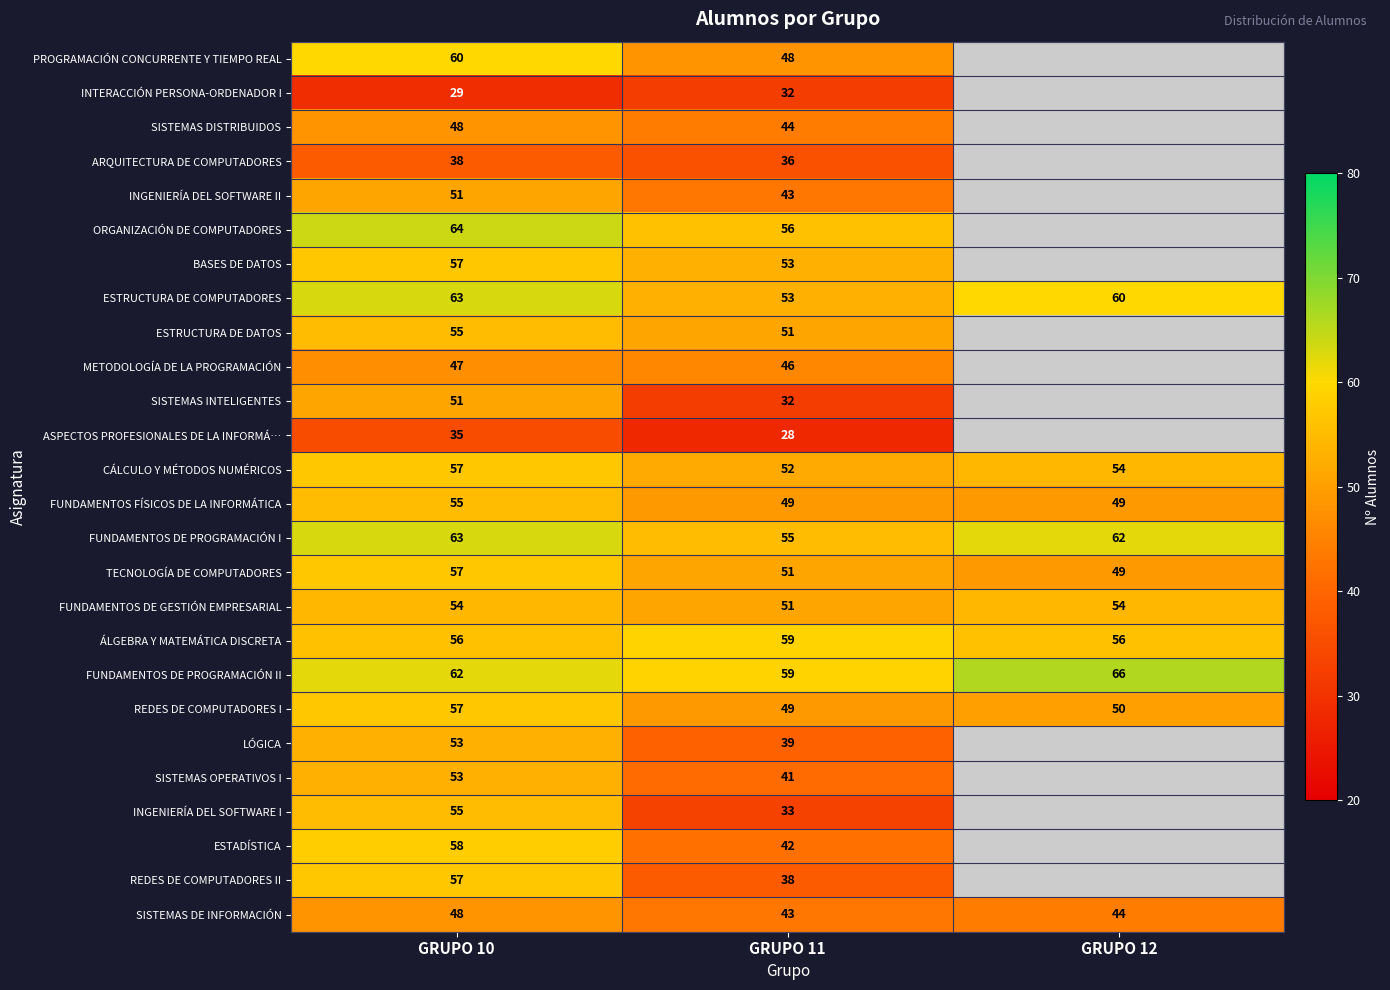

The value of CÁLCULO Y MÉTODOS NUMÉRICOS at GRUPO 10 is 82.7. True or false?

False